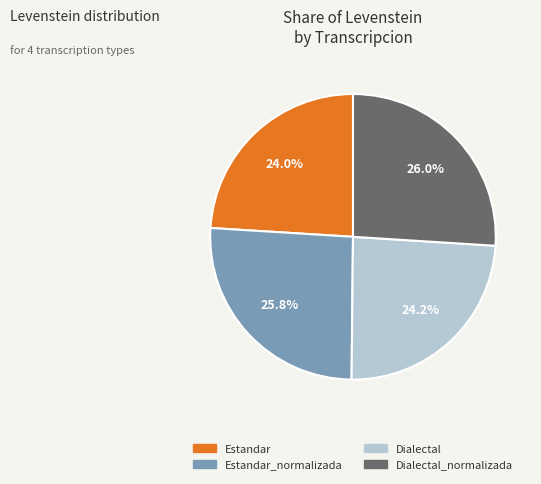

Combined, what portion of the pie is Dialectal_normalizada and Dialectal?

50.2%